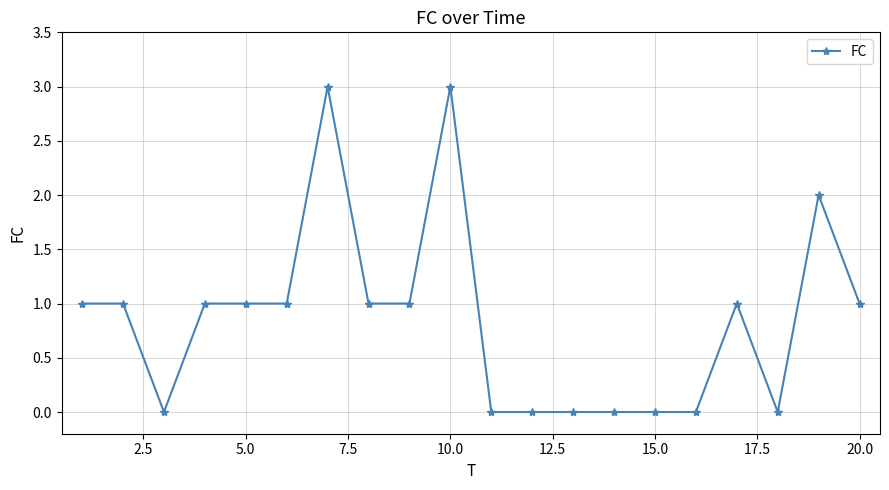

What is the value of the 4th point from the left?

1